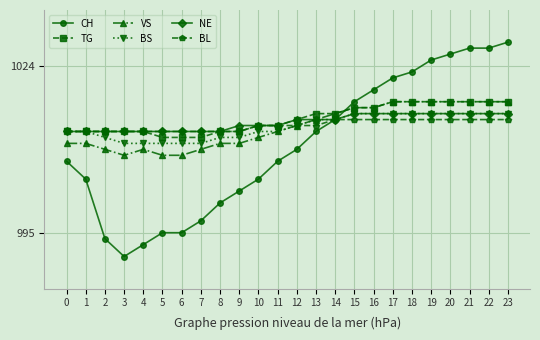

How many intersections are there between TG and CH?

1